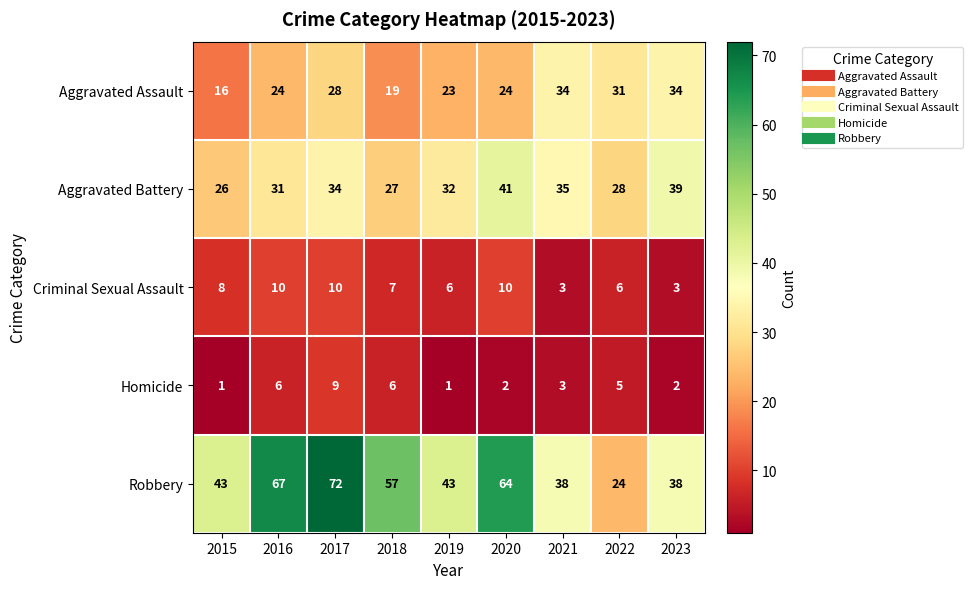

Which series has the largest range (max minus min)?

Robbery